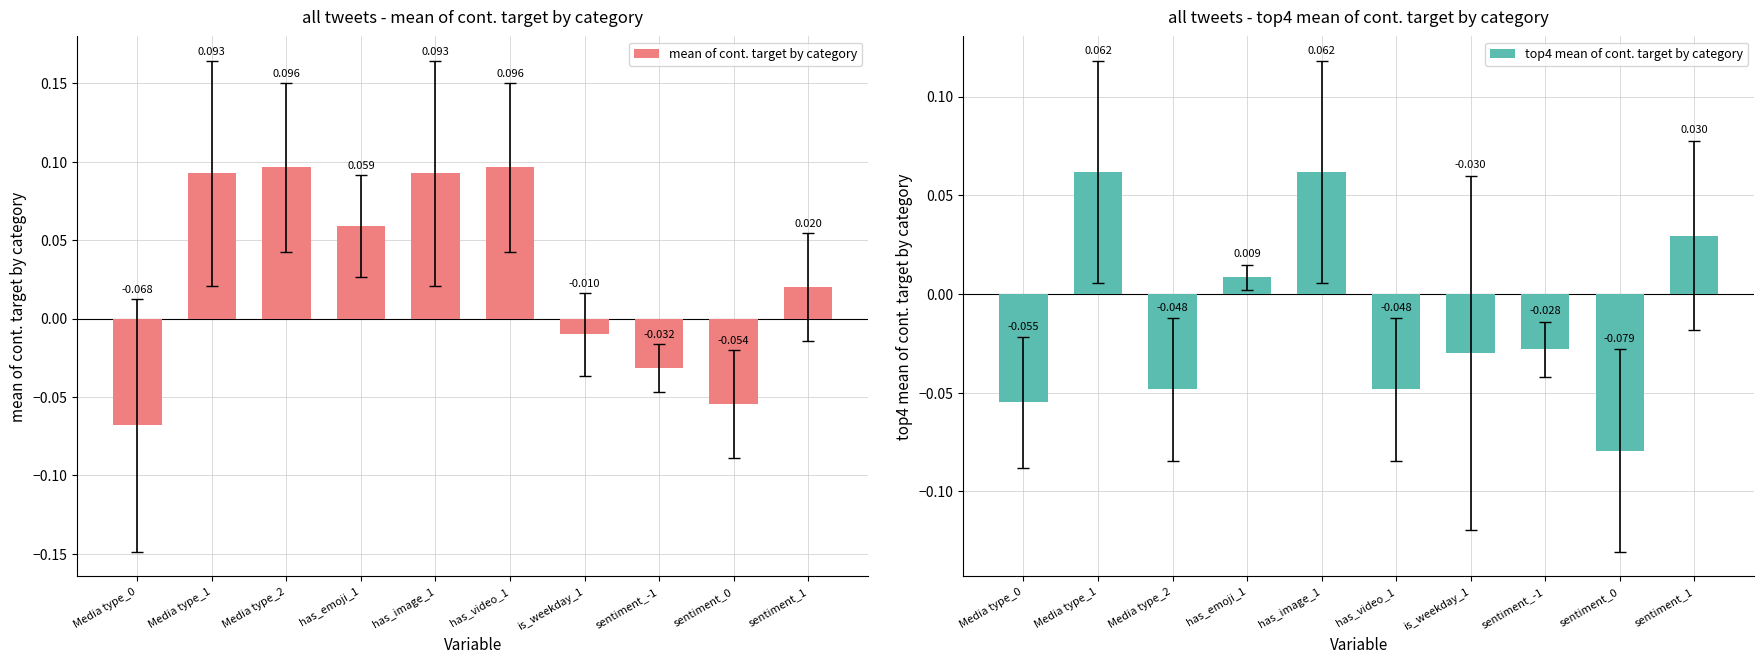

Does the chart contain stacked bars?

No